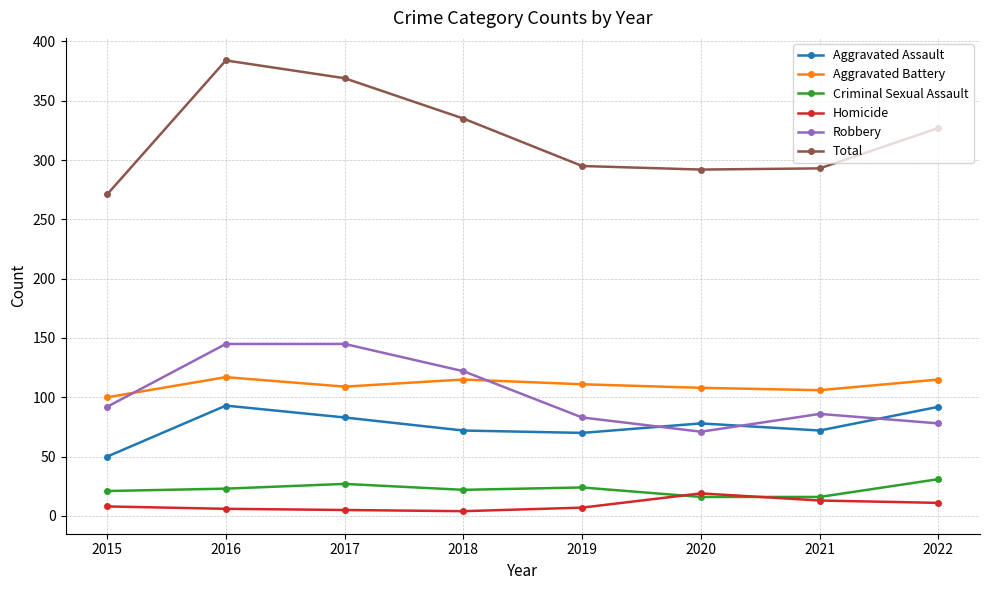

At how many categories does at least one series exceed 54?

8